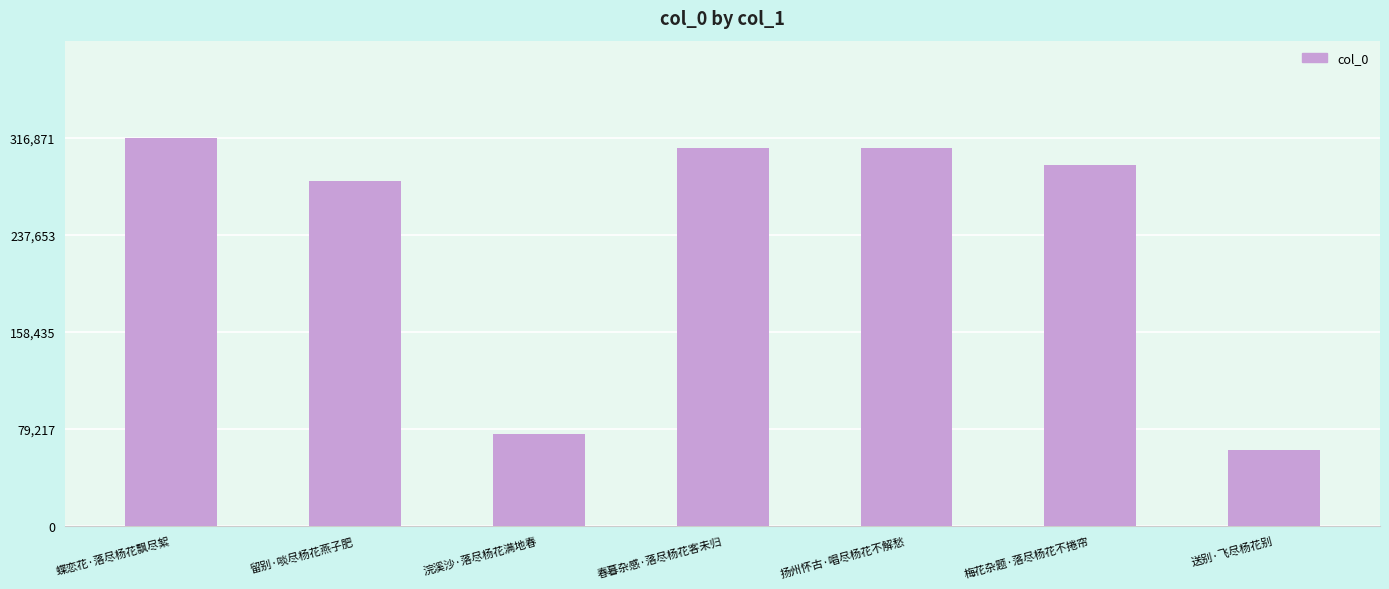

The value at 扬州怀古·唱尽杨花不解愁 is 463007. True or false?

False